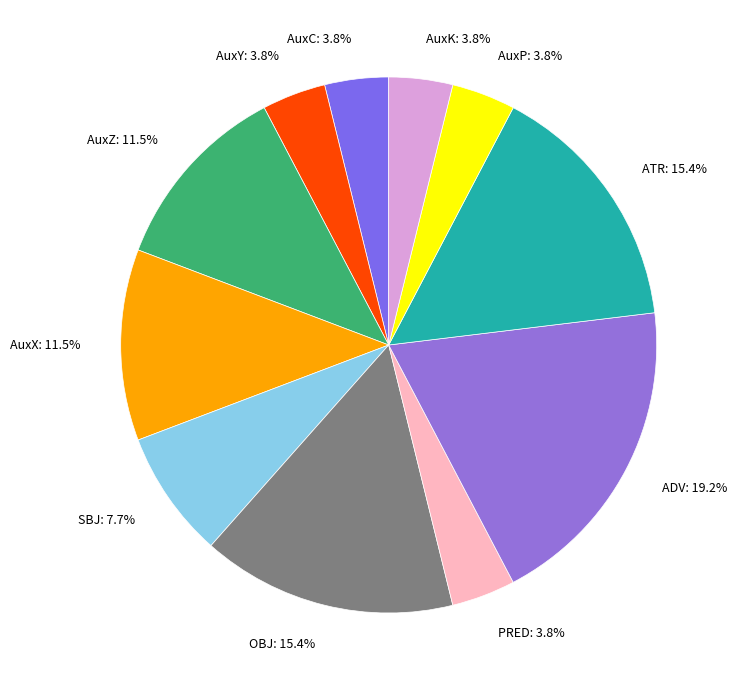

Count the number of slices in the pie.

11